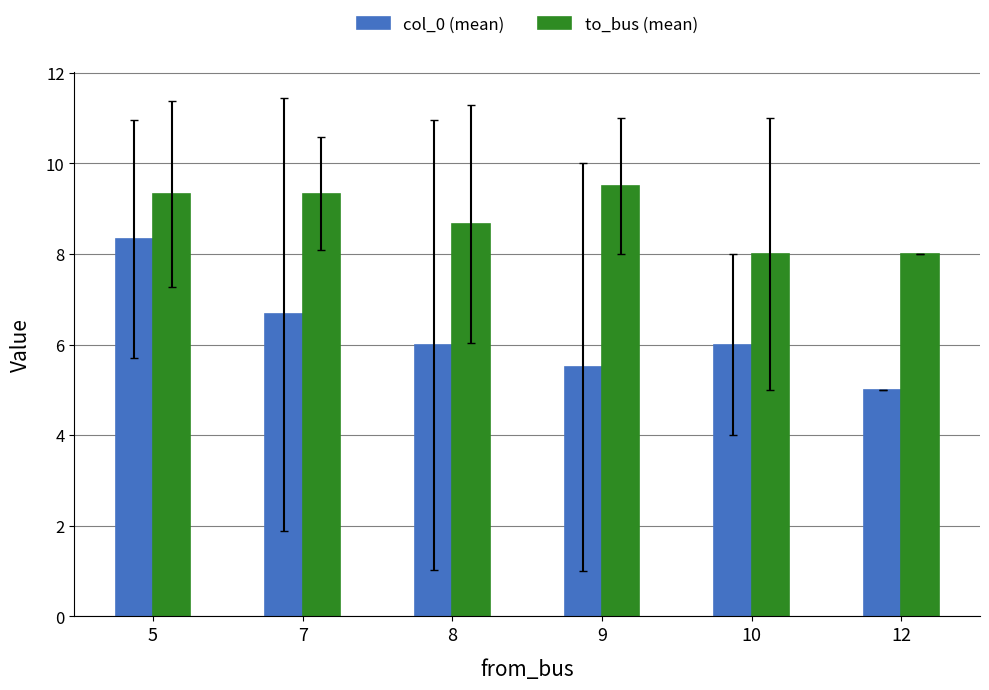

What is the total value across all series at 7?

16.0